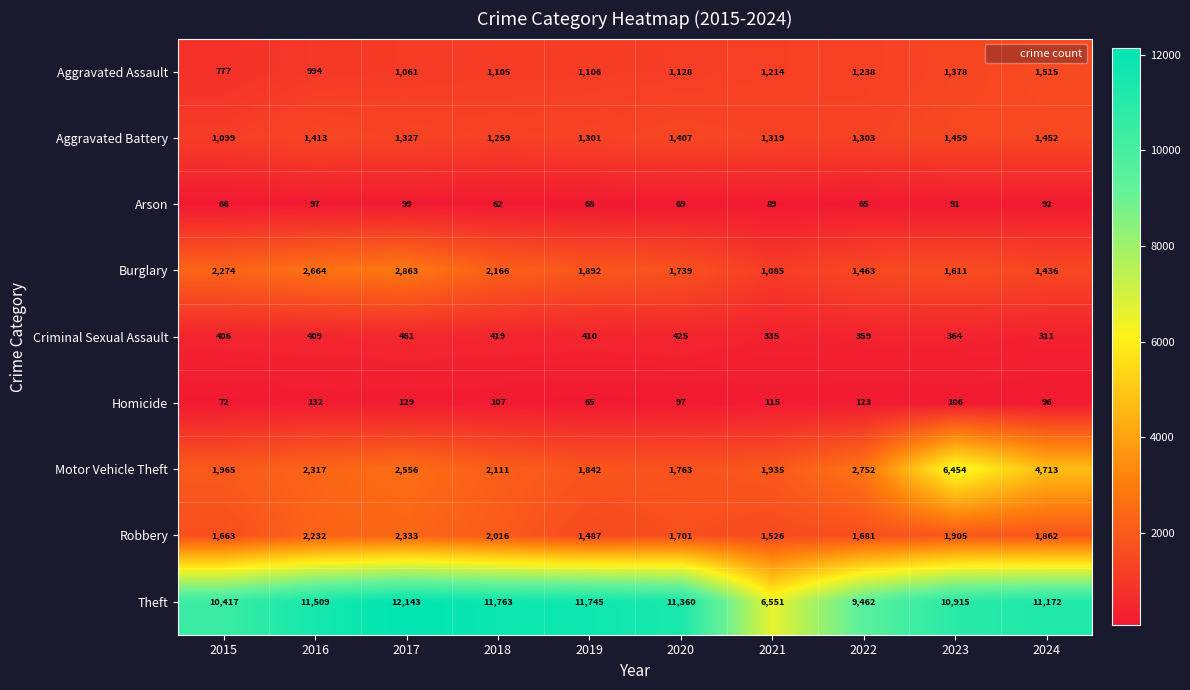

What is the smallest value displayed?

62